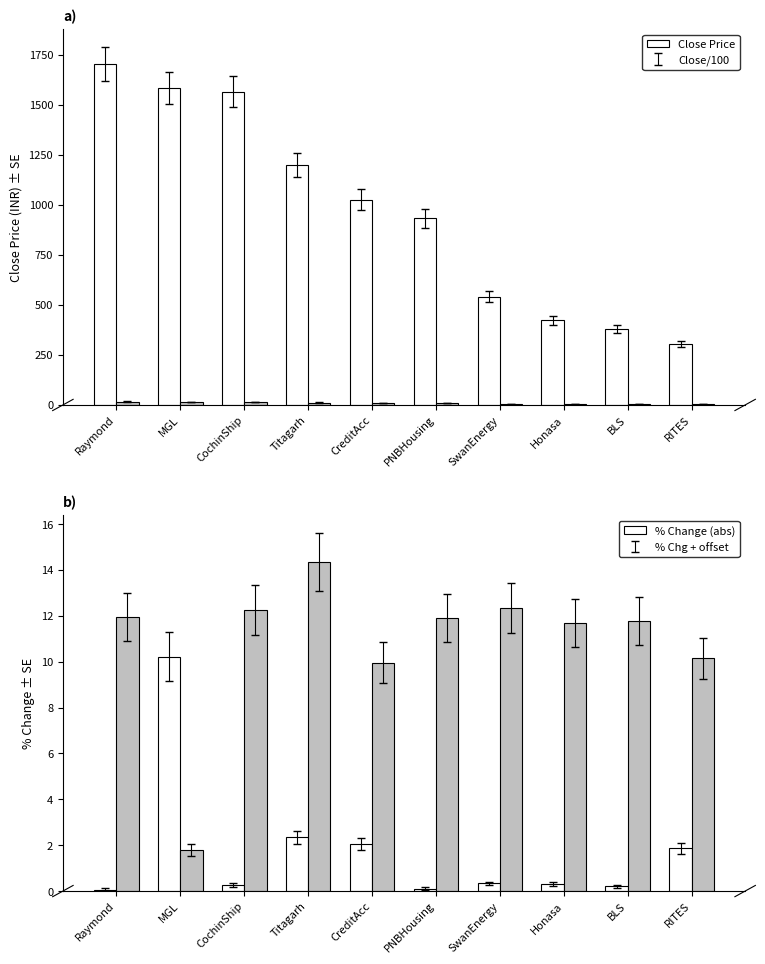

What is the average value of the Close Price series?

964.9